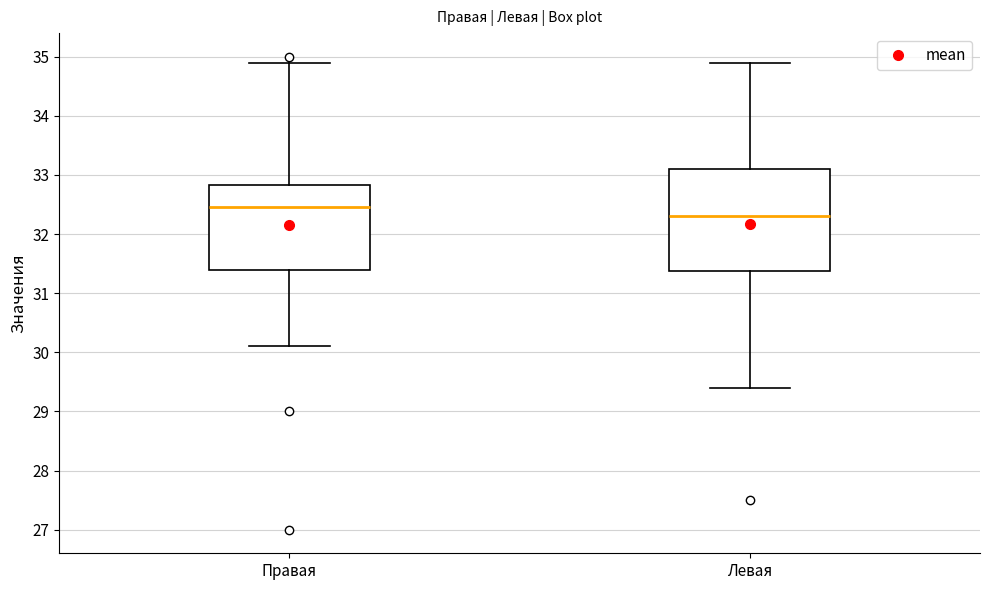

Which box's median line is the lowest?

Левая